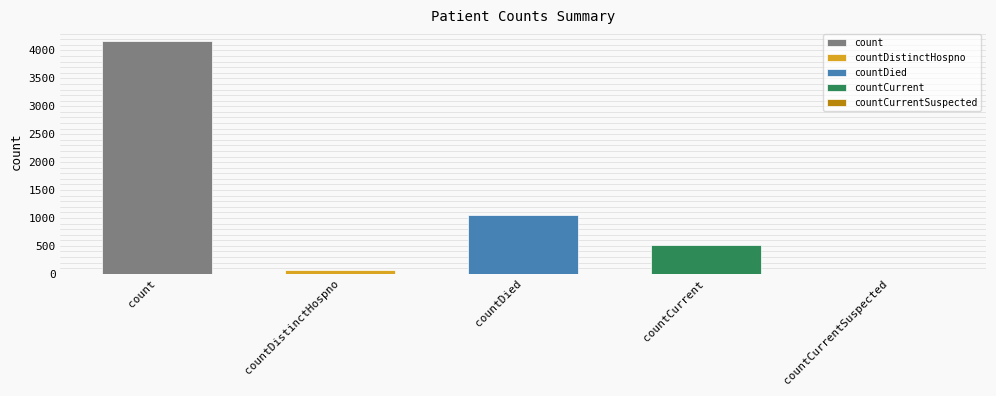

List the labels in order of value, smallest first.

countCurrentSuspected, countDistinctHospno, countCurrent, countDied, count